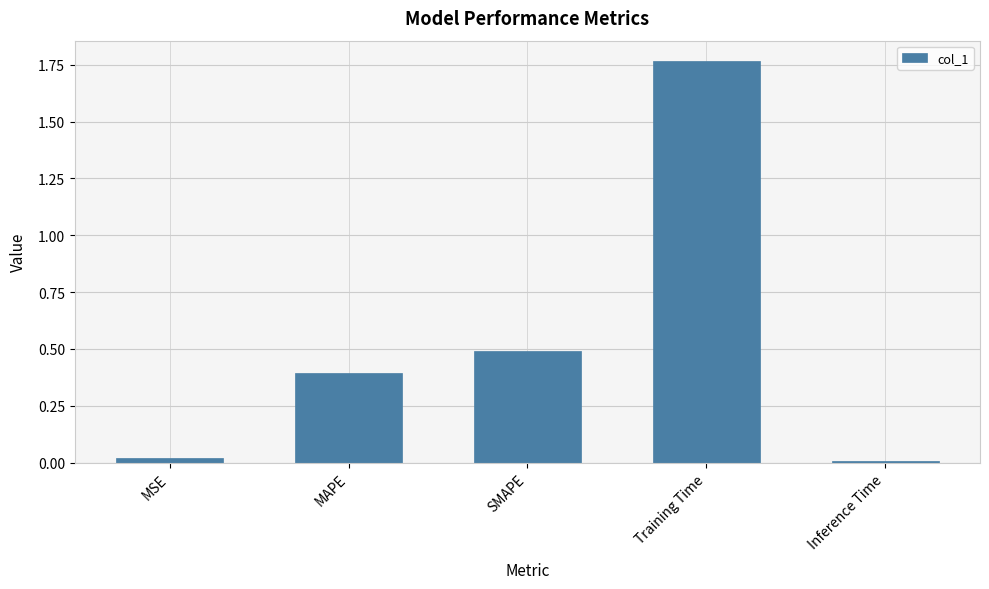

Between Training Time and MAPE, which is larger?

Training Time